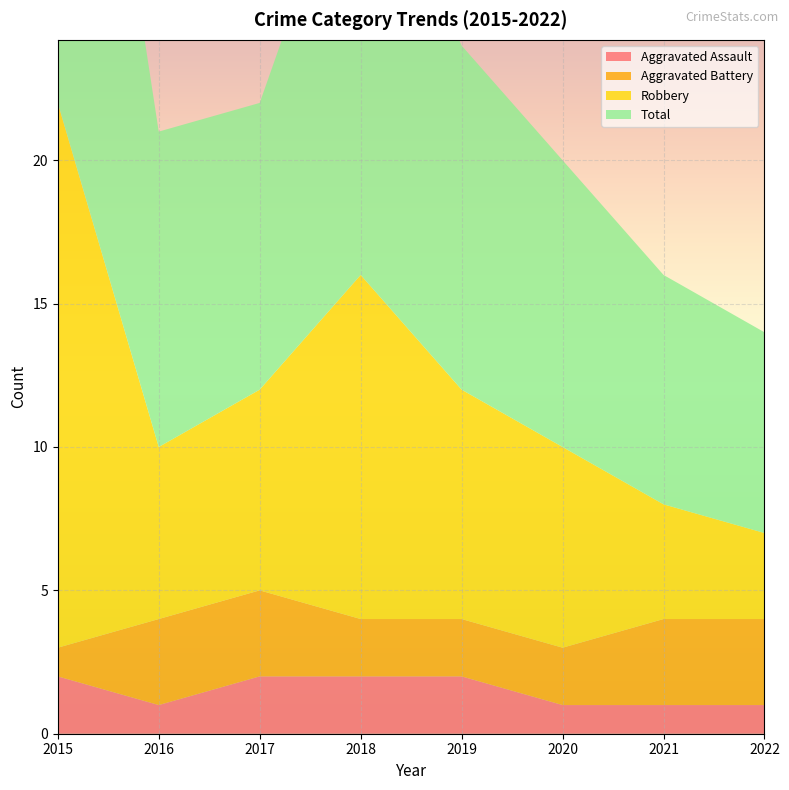

Reading left to right, transcribe all the data shown in this chart.

Aggravated Assault: 2015=2	2016=1	2017=2	2018=2	2019=2	2020=1	2021=1	2022=1
Aggravated Battery: 2015=1	2016=3	2017=3	2018=2	2019=2	2020=2	2021=3	2022=3
Robbery: 2015=19	2016=6	2017=7	2018=12	2019=8	2020=7	2021=4	2022=3
Total: 2015=22	2016=11	2017=10	2018=16	2019=12	2020=10	2021=8	2022=7